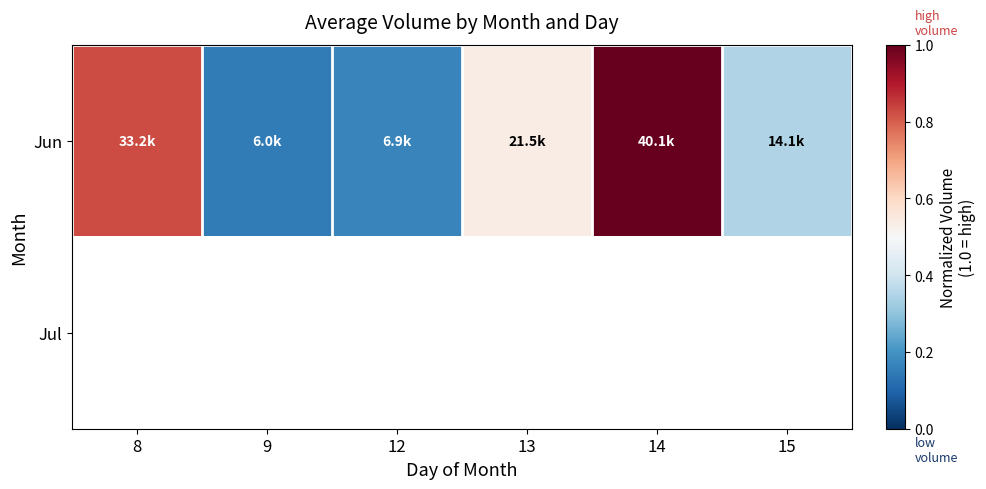

True or false: Jun has a value of 0.3 at 13.

False